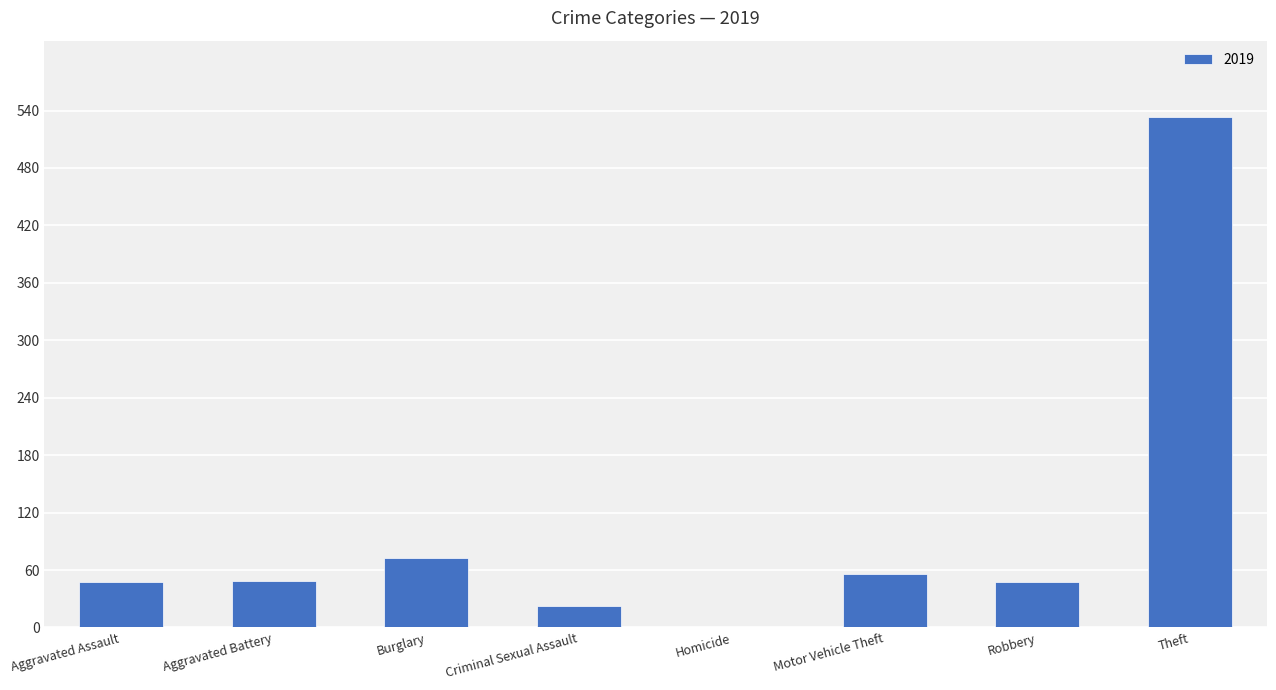

True or false: the data shows 68 at Robbery.

False